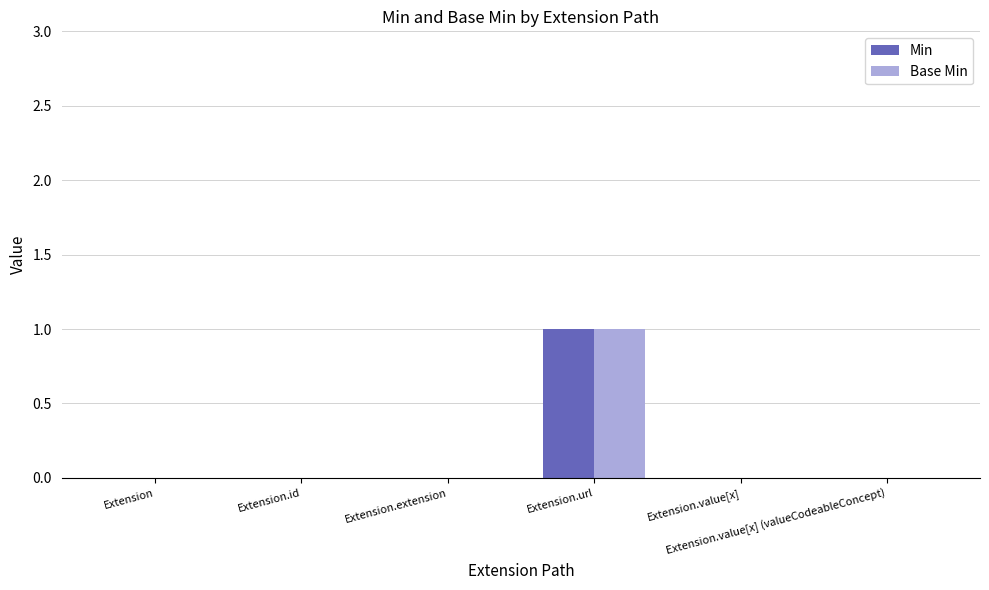

Count the Base Min values in the range 0 to 1.

6